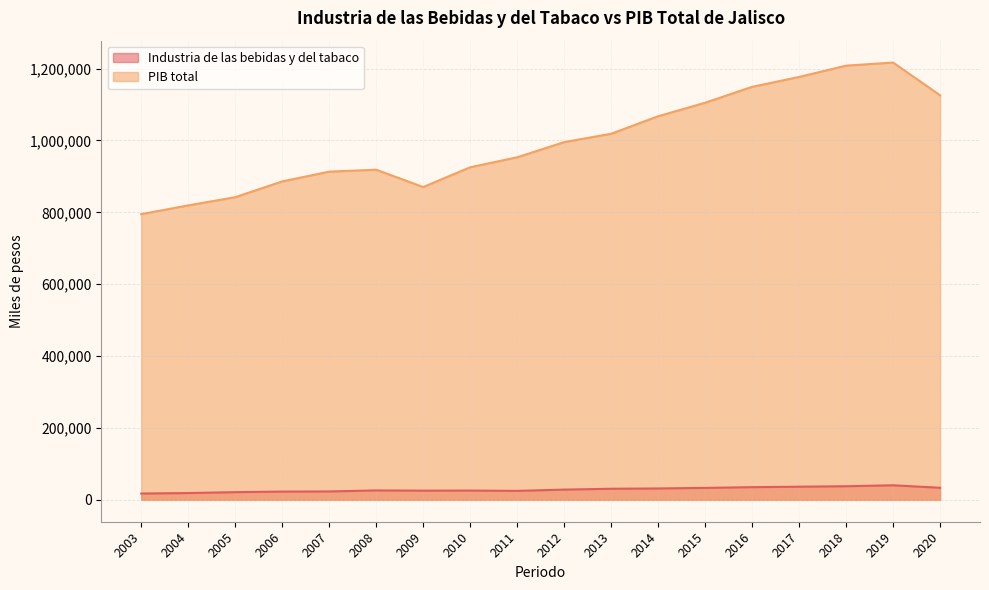

Is the value of Industria de las bebidas y del tabaco at 2008 greater than the value of PIB total at 2014?

No